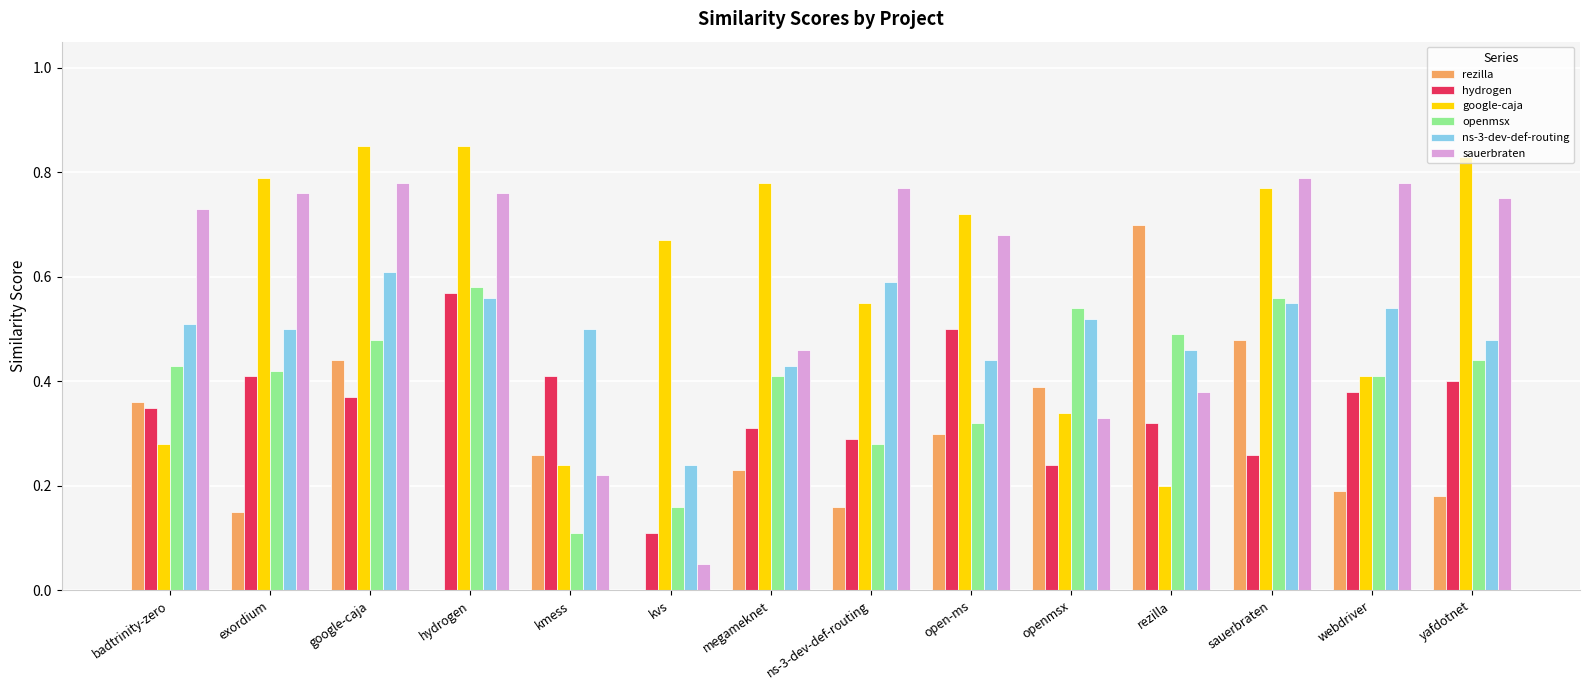

The value of google-caja at kmess is 0.1. True or false?

False